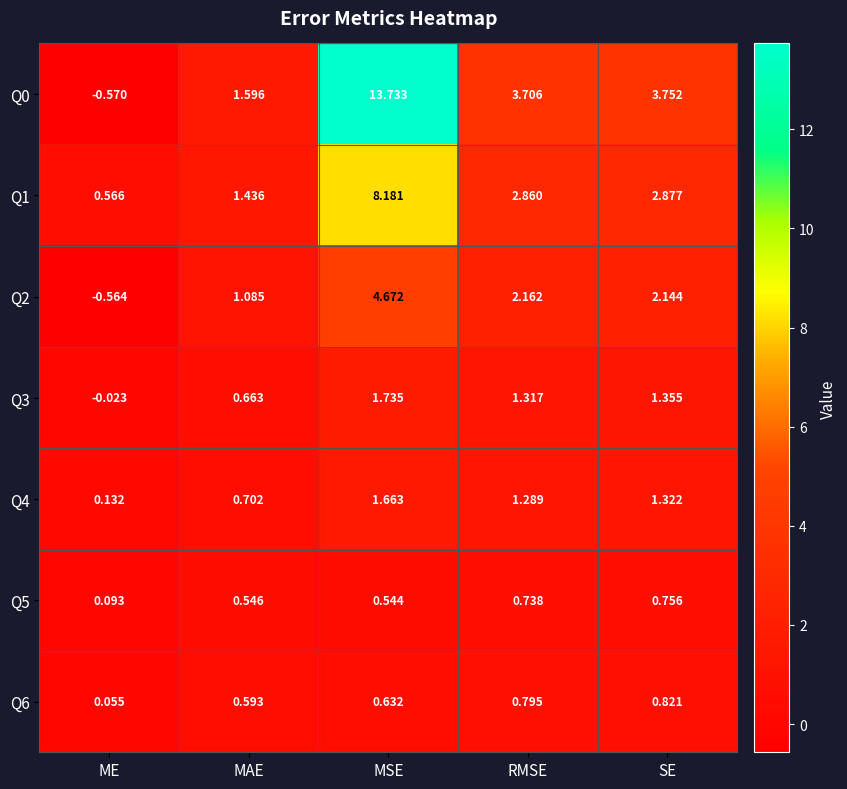

At which label is Q5 closest to 0?

ME